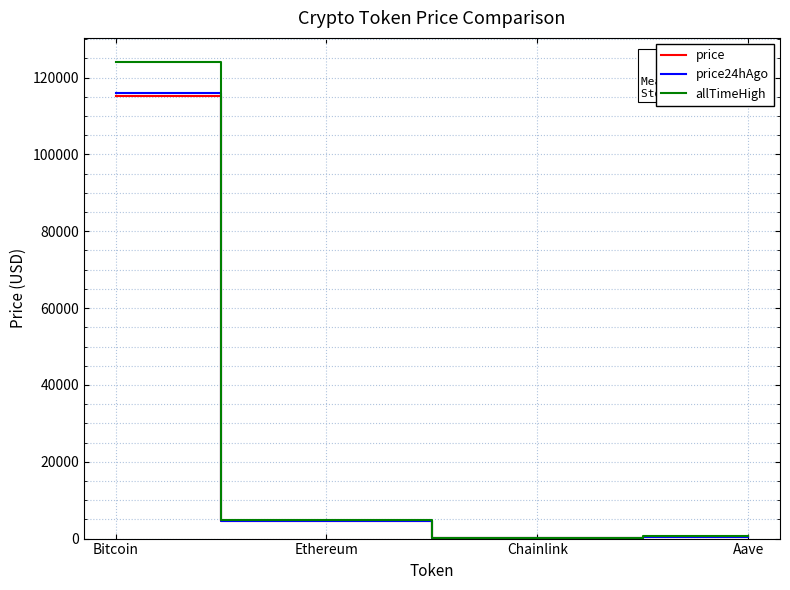

At which label is allTimeHigh closest to 62090?

Ethereum